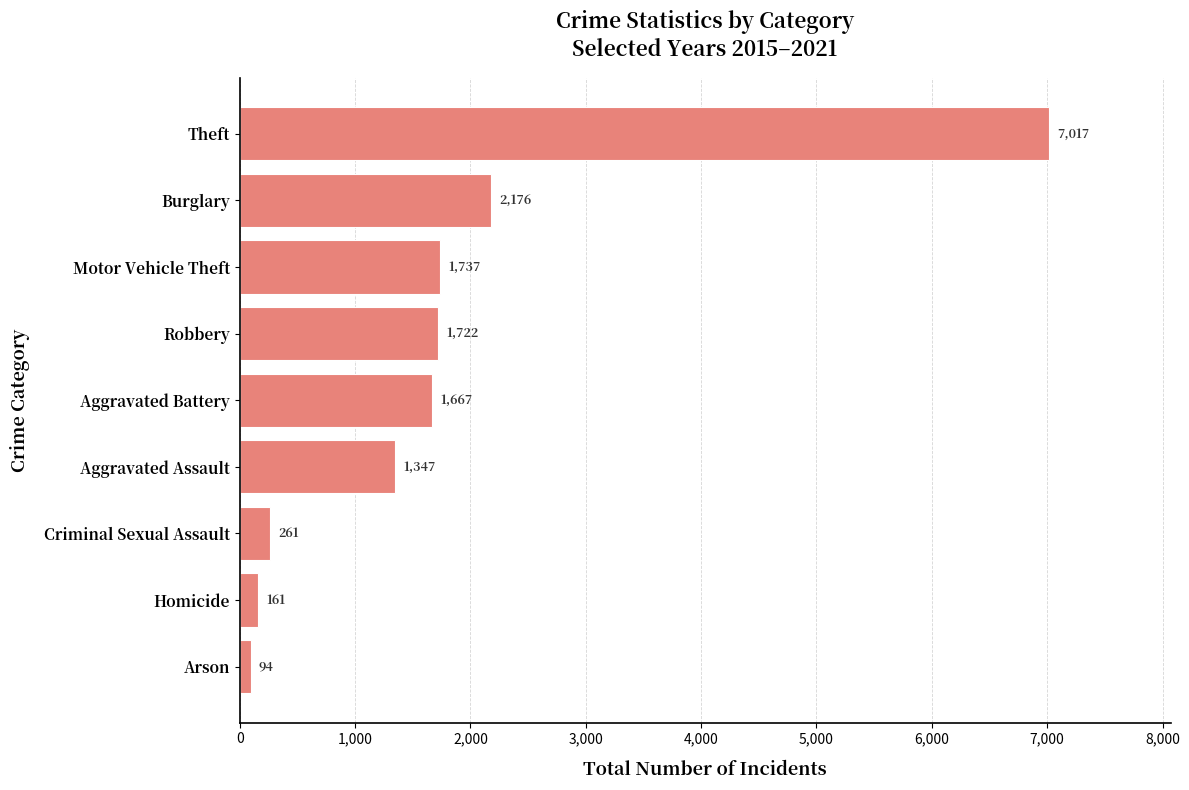

Rank the categories by value from lowest to highest.

Arson, Homicide, Criminal Sexual Assault, Aggravated Assault, Aggravated Battery, Robbery, Motor Vehicle Theft, Burglary, Theft